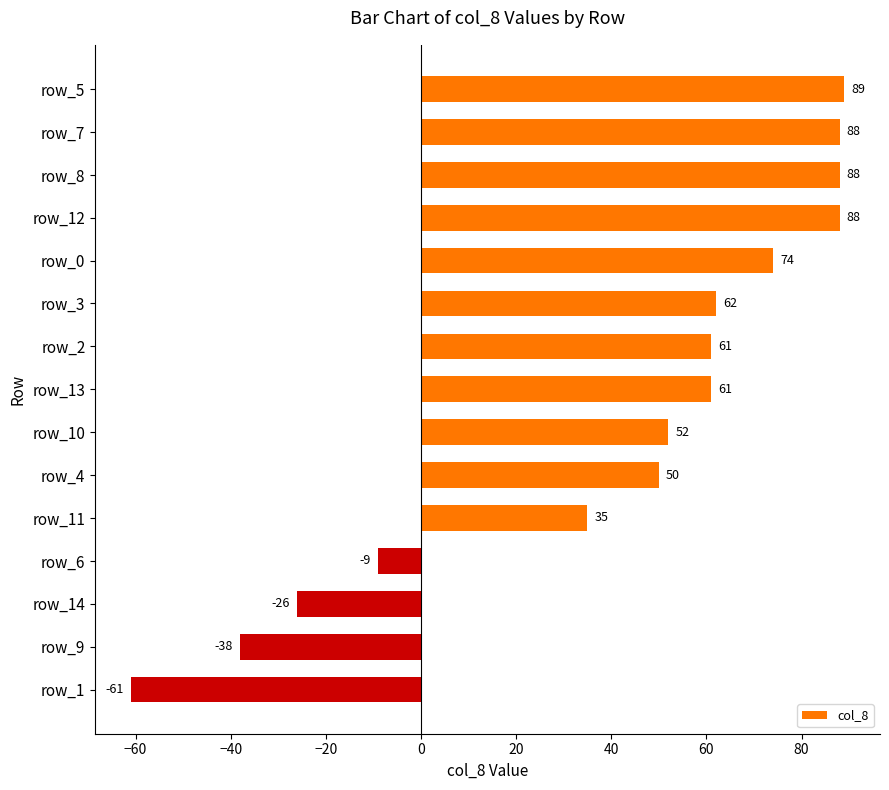

Is it true that the value at row_8 is 39?

False